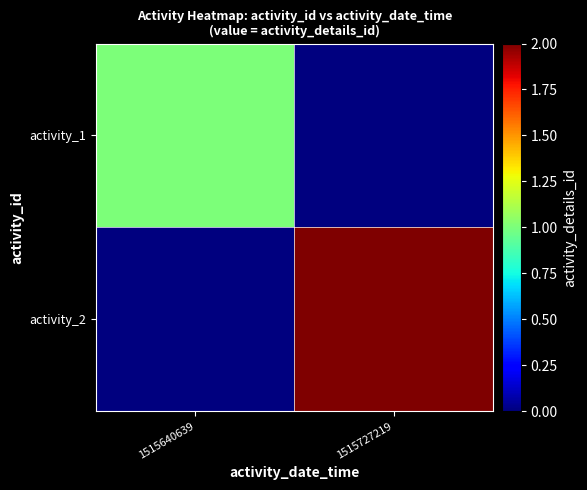

Rank the series by their average value, from lowest to highest.

activity_1, activity_2